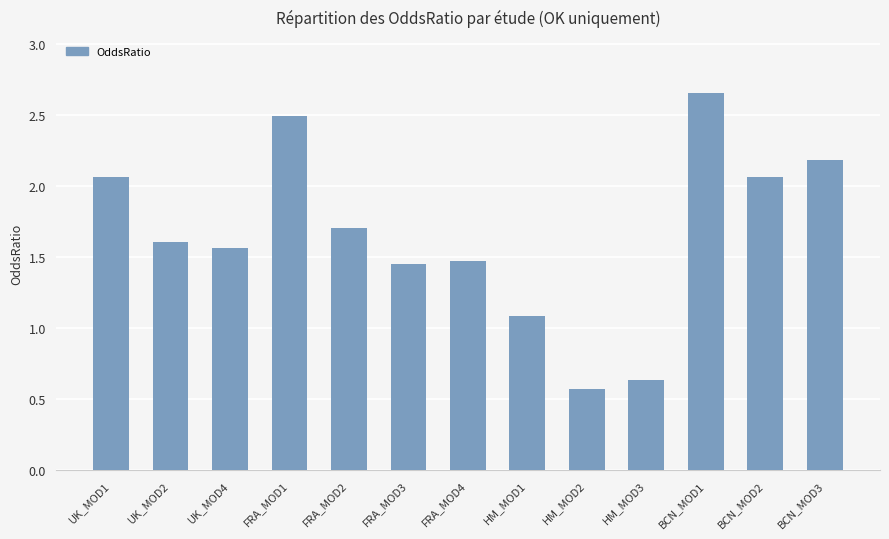

What is the sum of the values at FRA_MOD4 and BCN_MOD3?

3.7